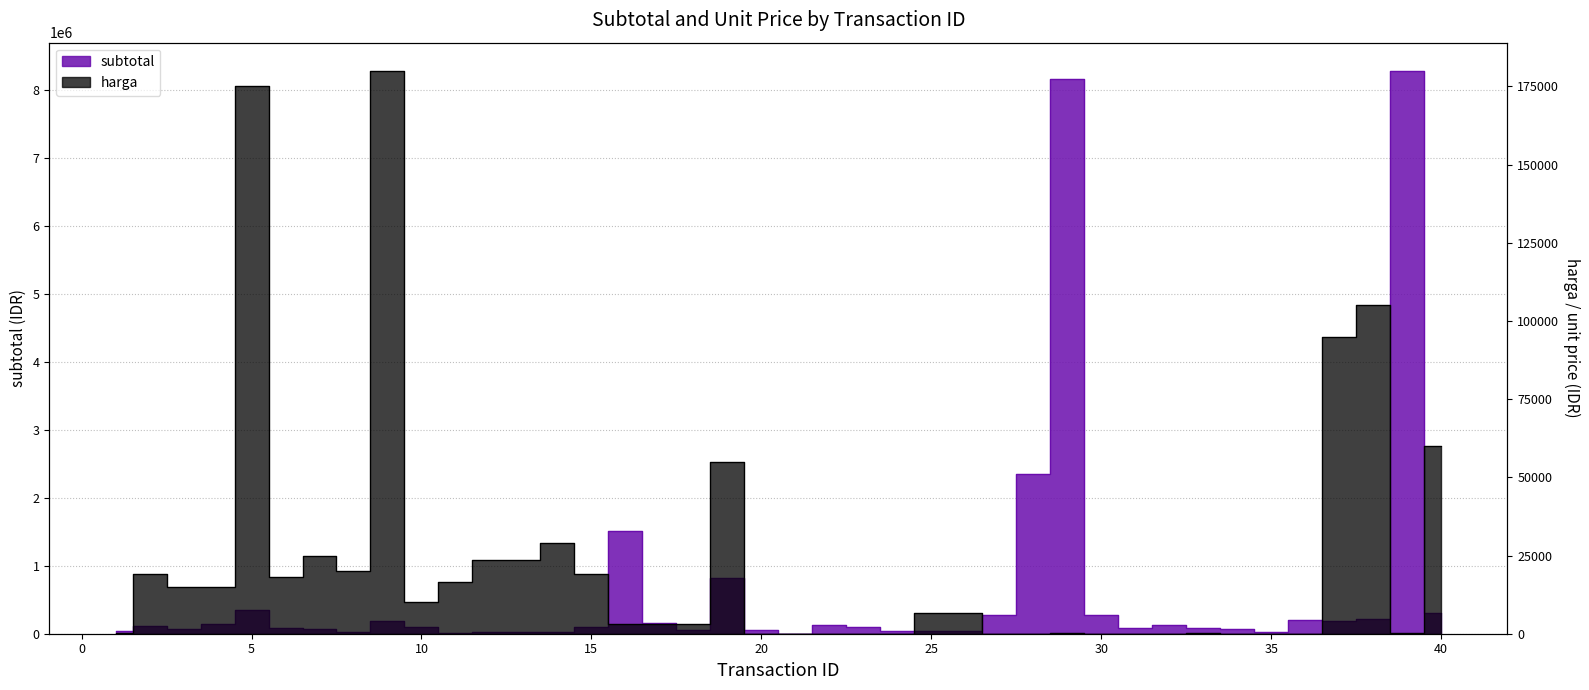

Which series has the widest spread of values?

subtotal